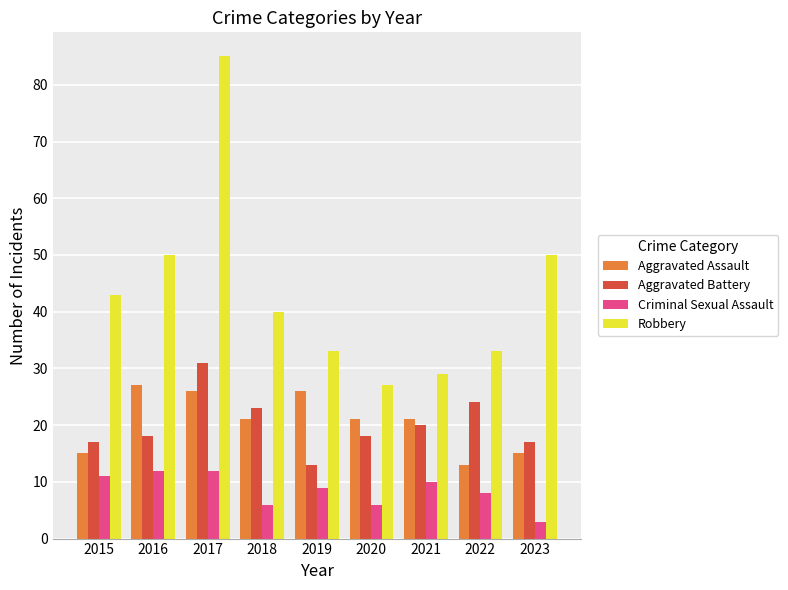

List the series in order of their peak value, highest first.

Robbery, Aggravated Battery, Aggravated Assault, Criminal Sexual Assault